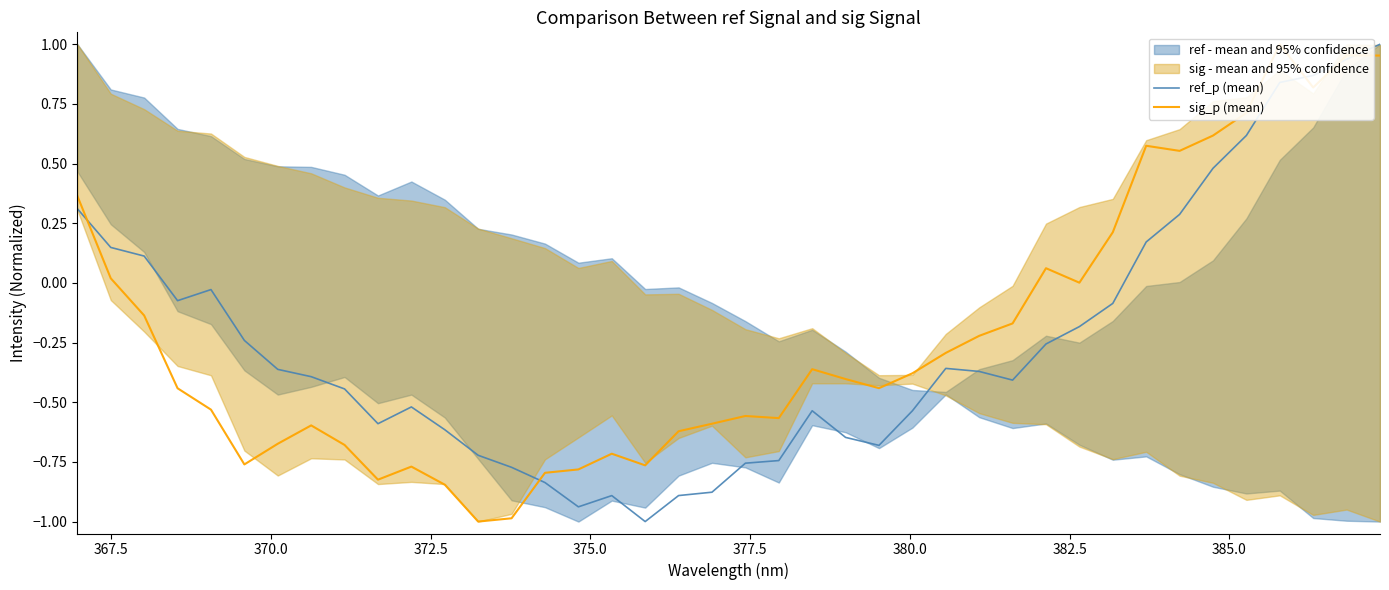

Which series has the largest range (max minus min)?

ref_p (mean)